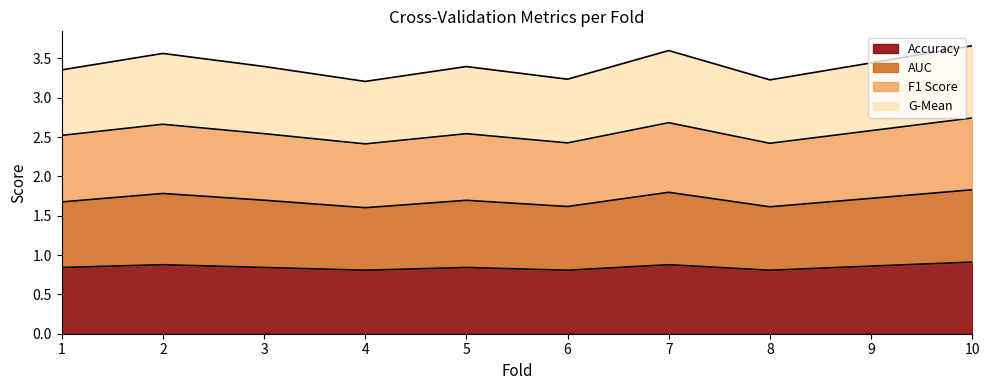

List the series in order of their peak value, highest first.

g_mean, f1_score, auc, accuracy